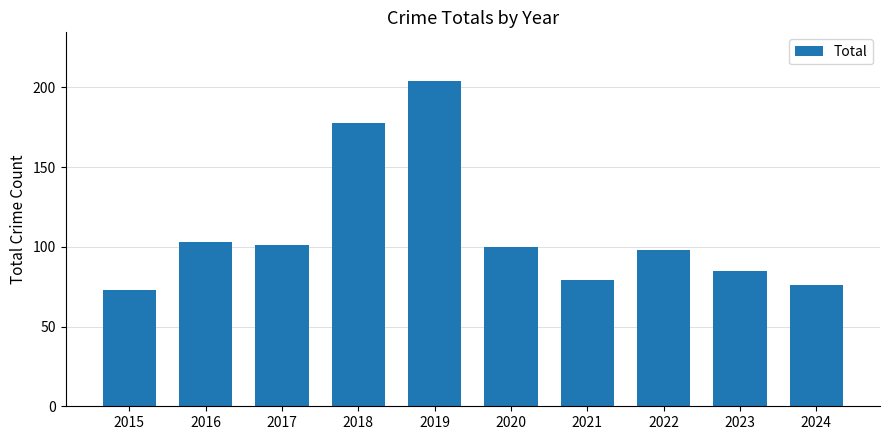

Approximately how many times larger is the value at 2015 compared to 2018?

0.4